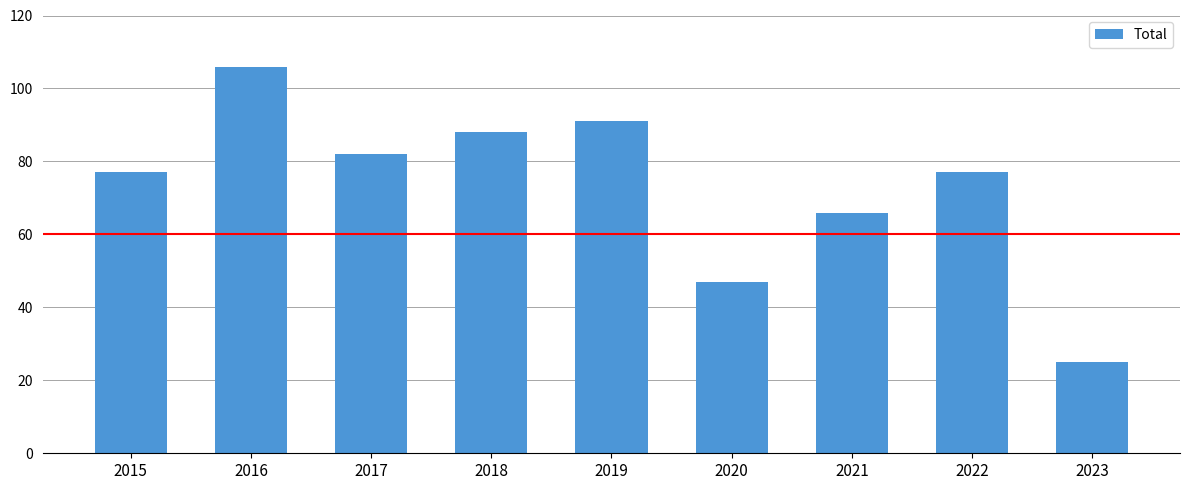

What is the average value?

73